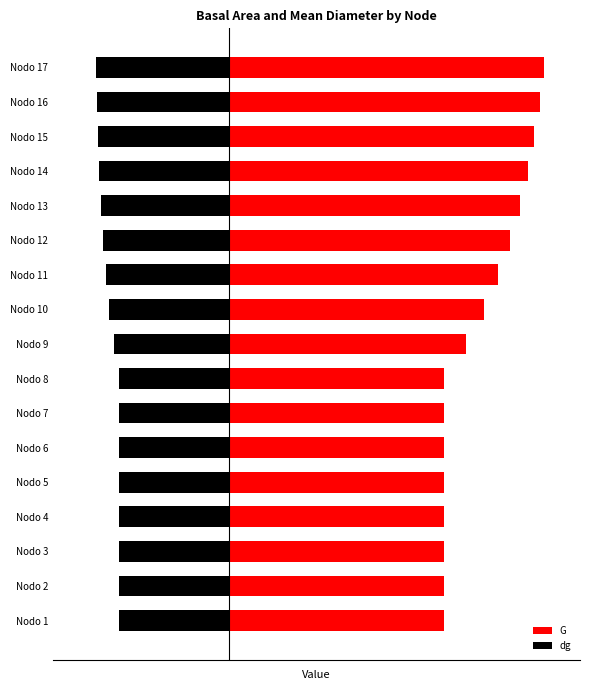

What is the difference between the maximum and minimum values in the dg series?

4.0